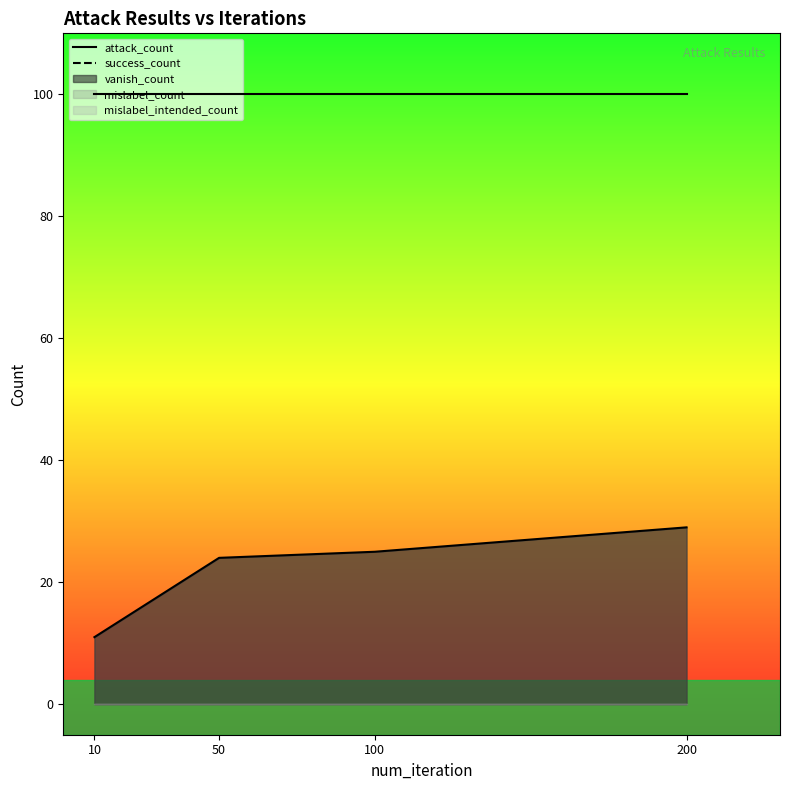

True or false: success_count_line and attack_count_line cross at least once.

False